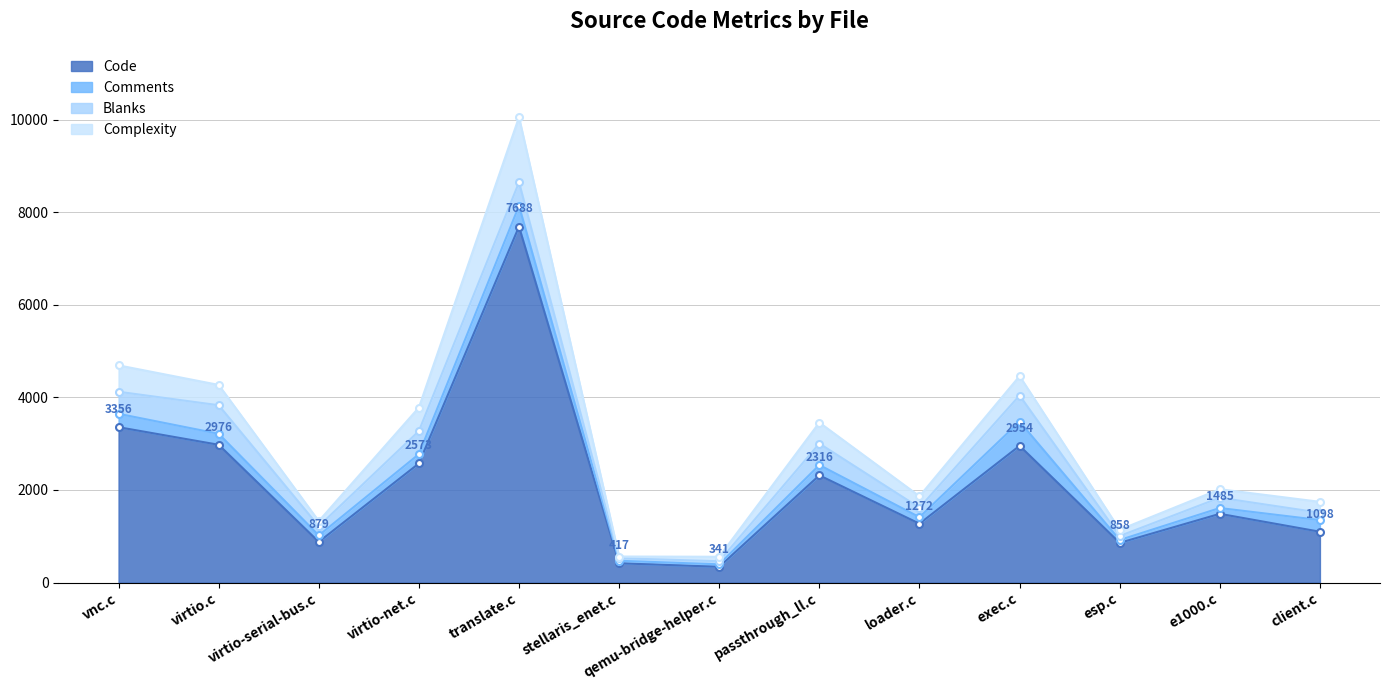

What is the spread (max minus min) of values at esp.c?

62